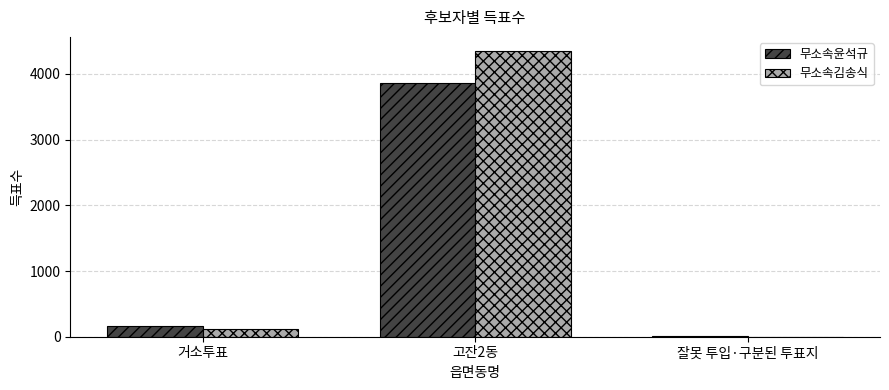

Reading left to right, what are all the values shown in this chart?

무소속윤석규: 157	3862	5
무소속김송식: 123	4345	3